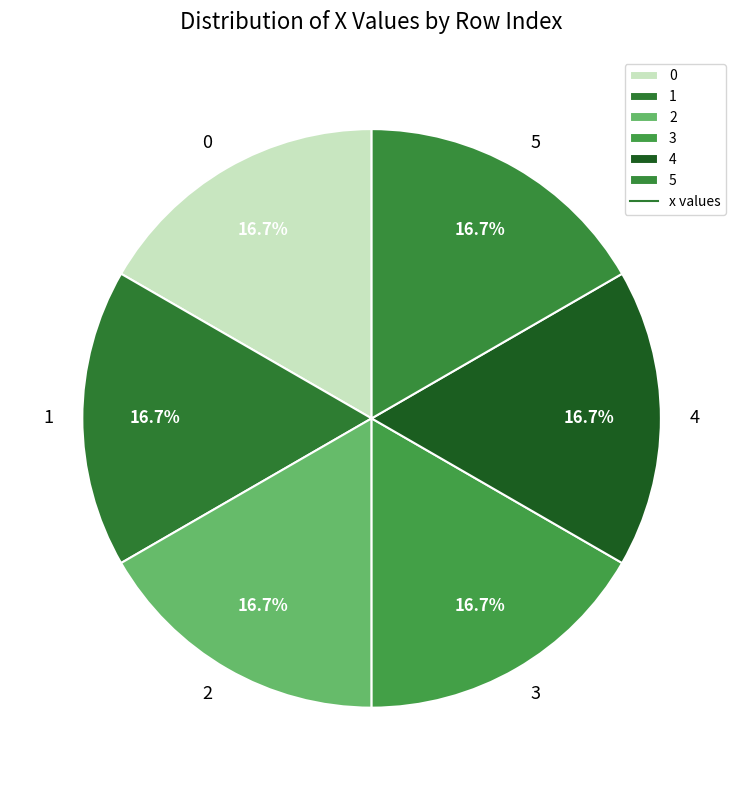

Does 2 account for over 50% of the chart?

No